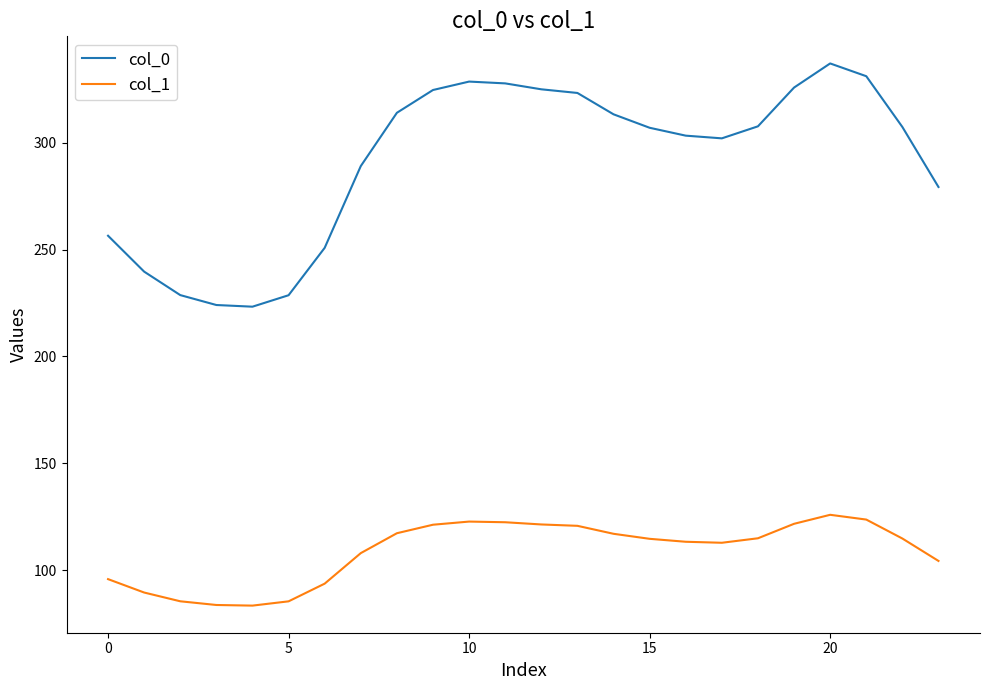

What is the smallest value displayed?

83.4